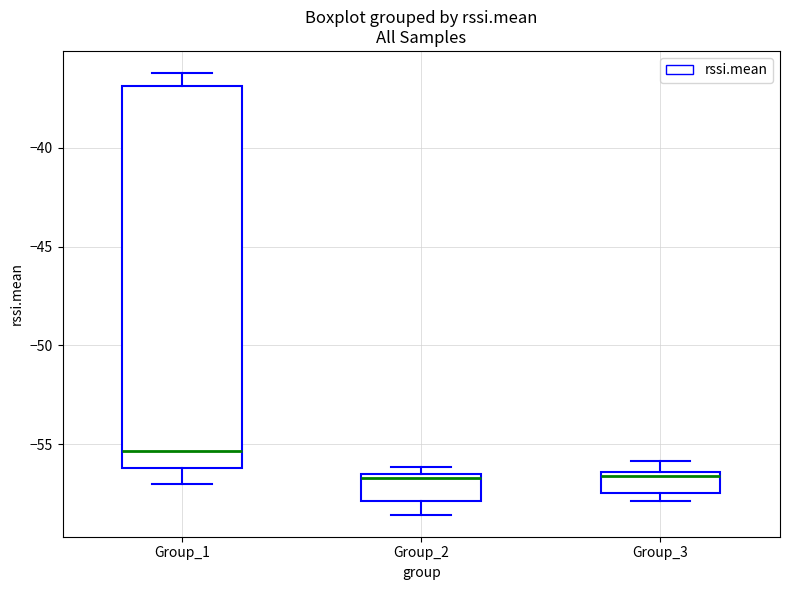

Reading left to right, transcribe this box plot: for each box, give where its median line is, the range the box spans, and where its two whiskers end, as read against the y-axis. The values are not printed on the chart, so give them approximately, as read against the axis.

Group_1: median -55.5, box -56.0 to -37.0, whiskers -57.0 to -36.0
Group_2: median -56.5 (just below the box's upper edge), box -58.0 to -56.5, whiskers -58.5 to -56.0
Group_3: median -56.5 (just below the box's upper edge), box -57.5 to -56.5, whiskers -58.0 to -56.0